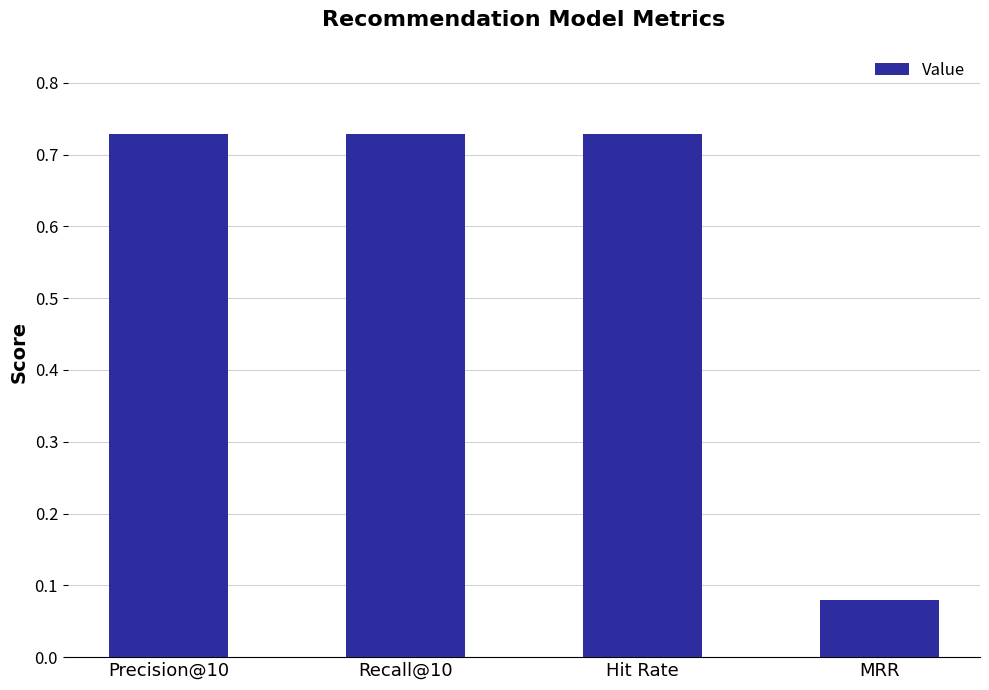

At which category does the chart reach its minimum across all series?

MRR